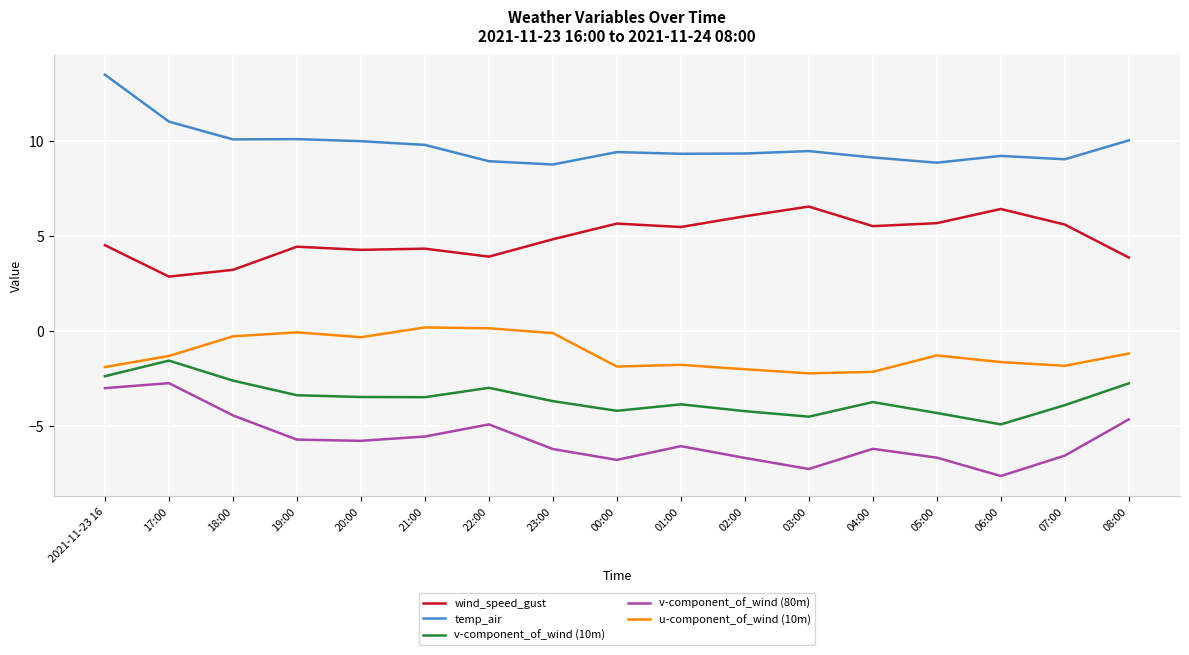

What is the total value across all series at 05:00?

2.2